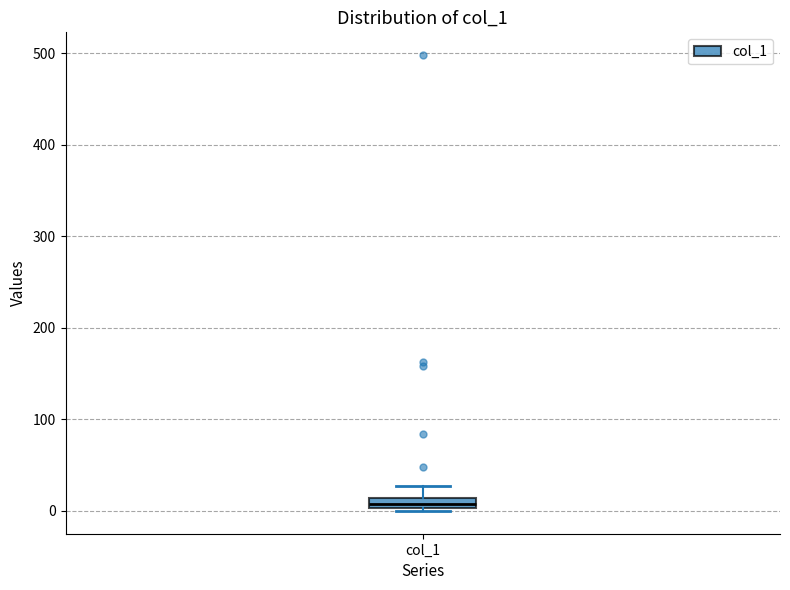

Where is the upper edge of the box for col_1 on the y-axis? The values are not printed on the chart, so give them approximately, as read against the axis.

10